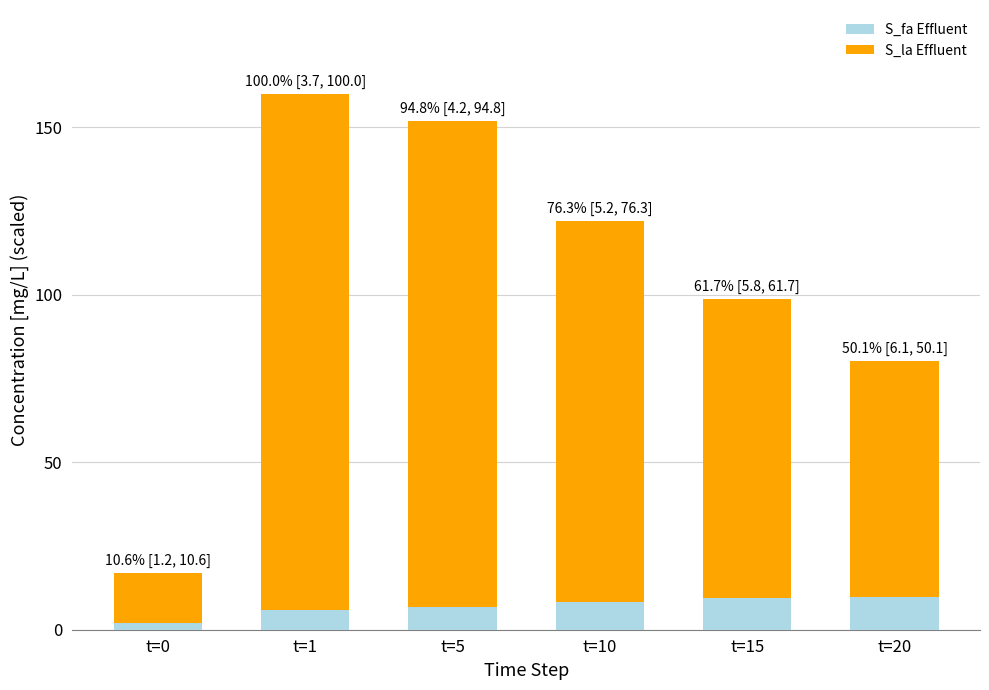

Which category has the lowest value in the S_fa Effluent series?

t=0